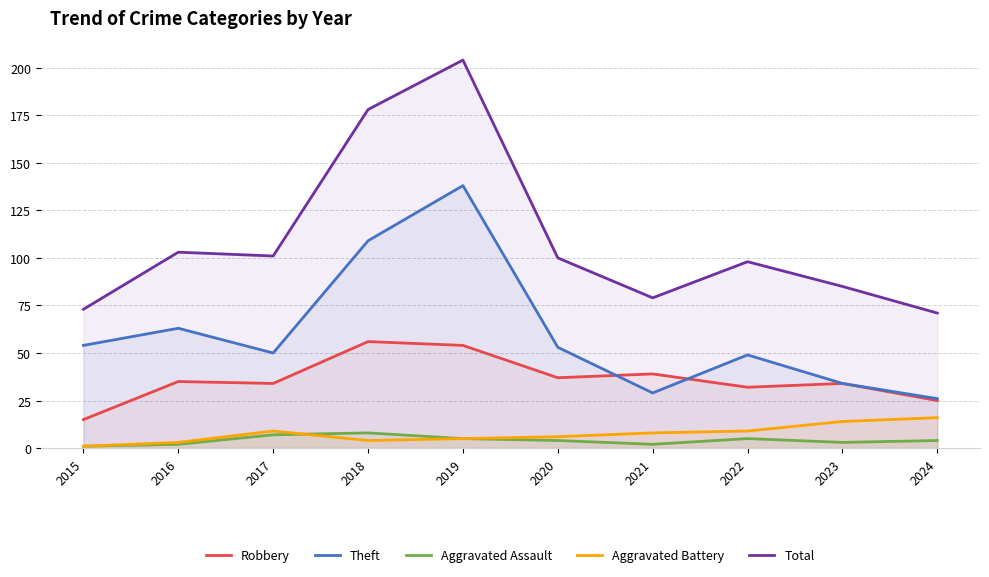

How many data points does each series have?

10